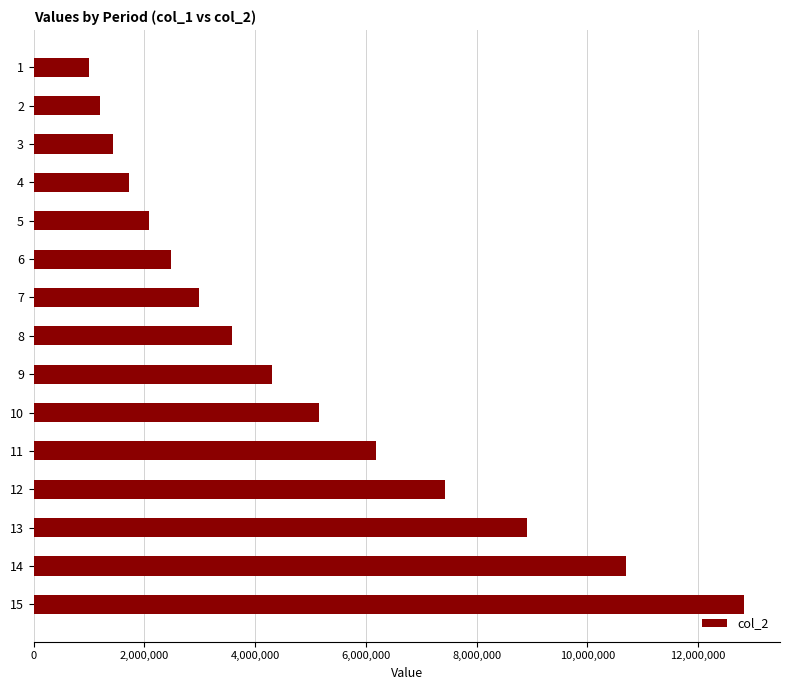

Reading top to bottom, transcribe all the data shown in this chart.

1=1000000.0	2=1200000.0	3=1440000.0	4=1728000.0	5=2073600.0	6=2488320.0	7=2985984.0	8=3583180.8	9=4299817.0	10=5159780.4	11=6191736.4	12=7430083.7	13=8916100.4	14=10699320.5	15=12839184.6